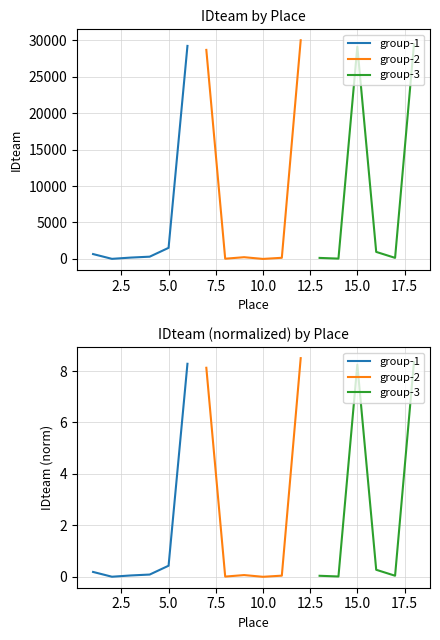

What is the maximum value for group-3?

8.3